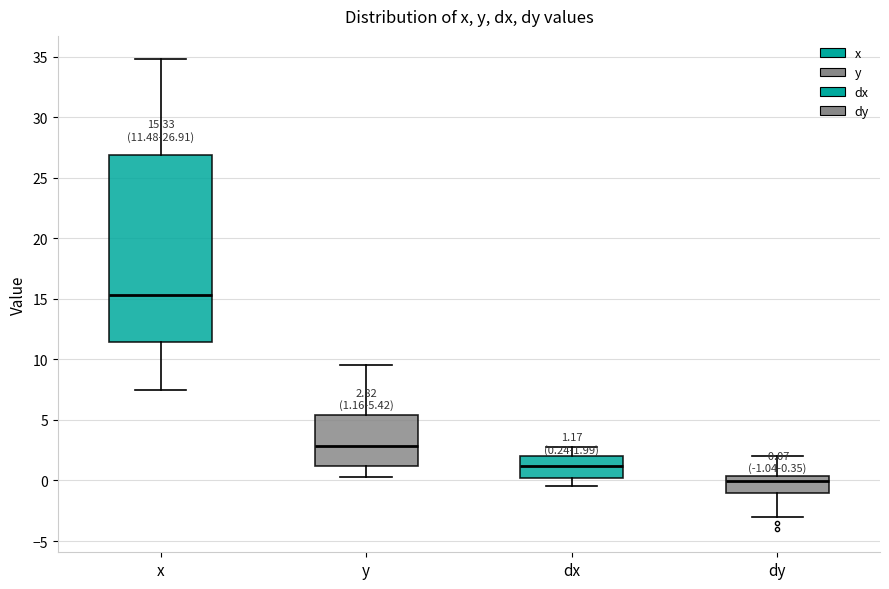

Which box's median line is the highest?

x